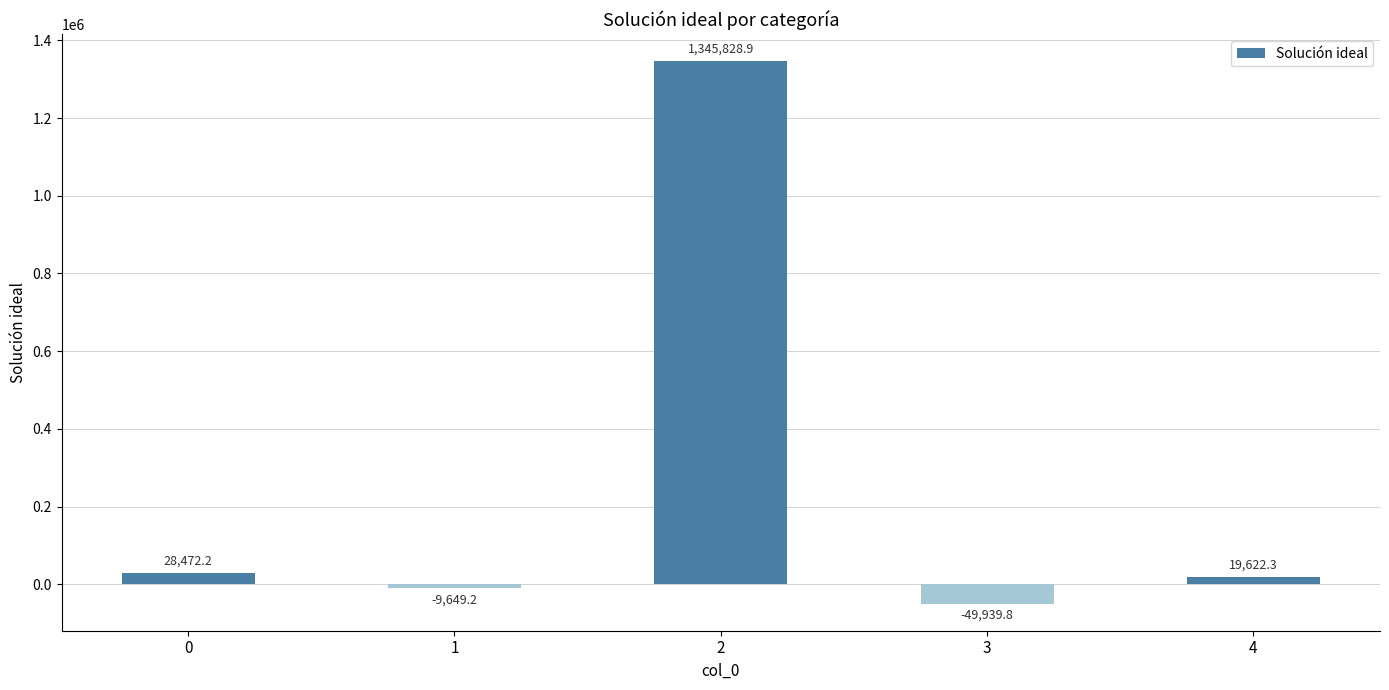

Which has a higher value, 3 or 2?

2